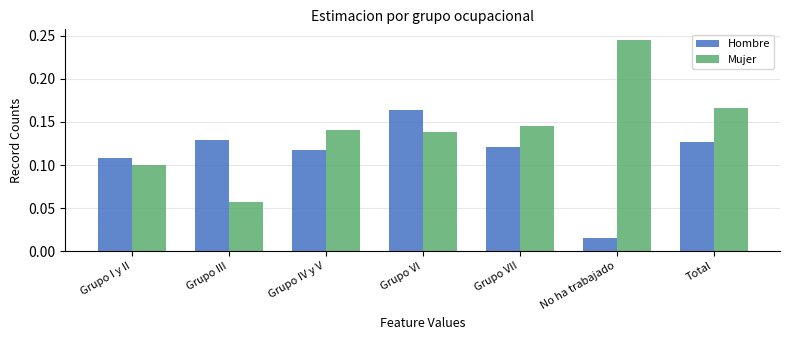

List the series in order of their peak value, lowest first.

Hombre, Mujer